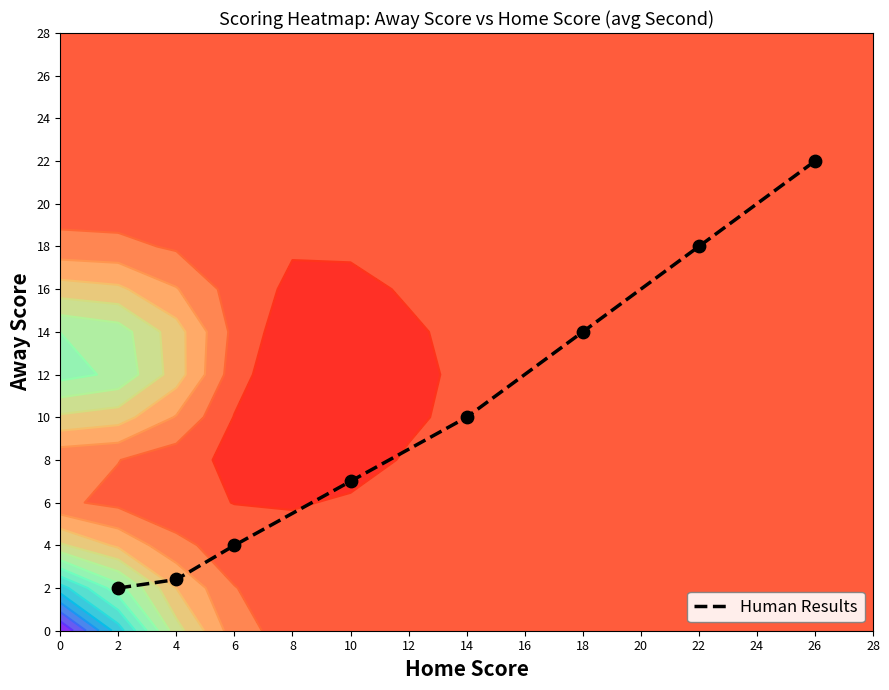

At which label is the value closest to 6?

14